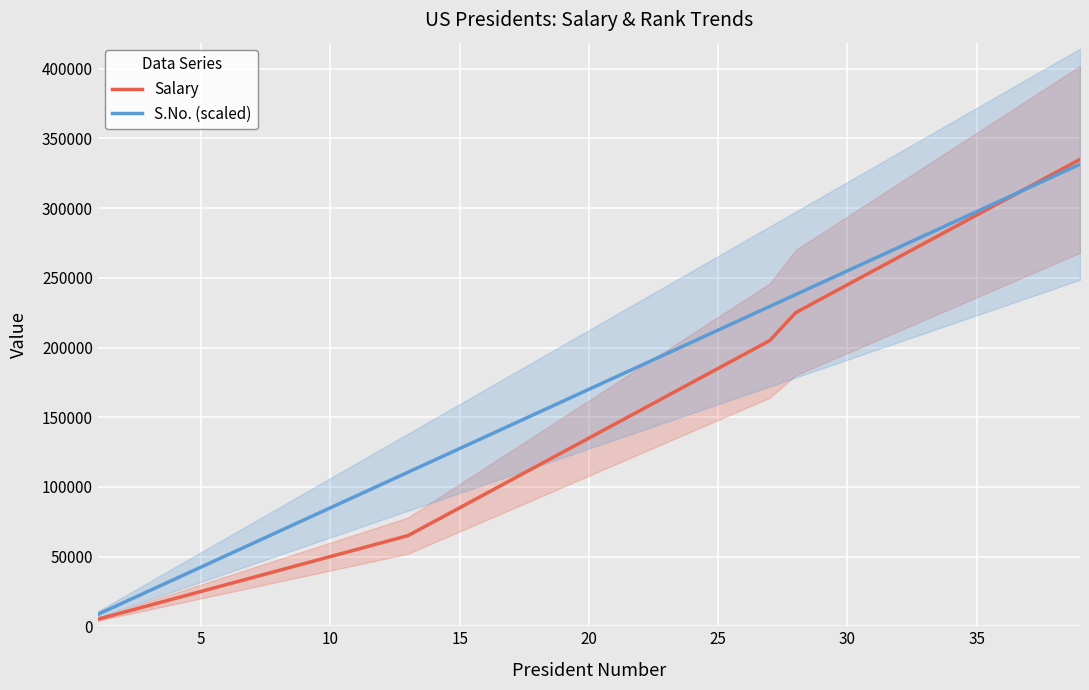

Where does the Salary series first go above 135000?

20